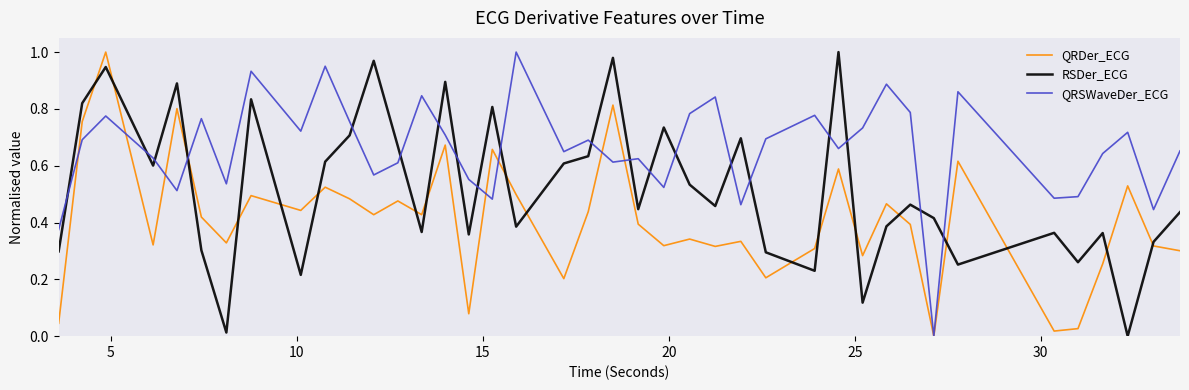

How many categories are shown in the chart?

40